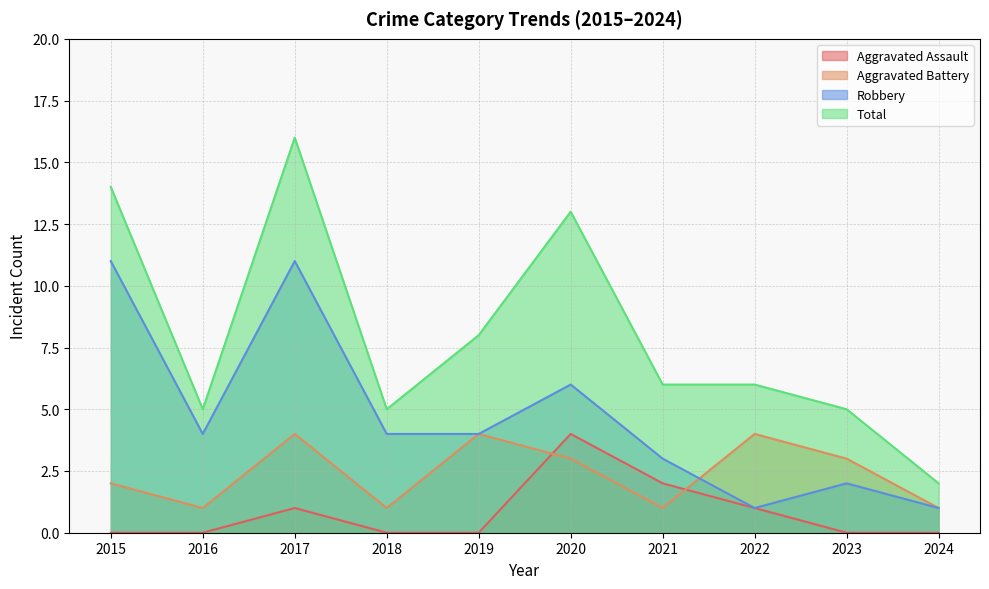

True or false: Robbery and Aggravated Assault intersect in this chart.

False